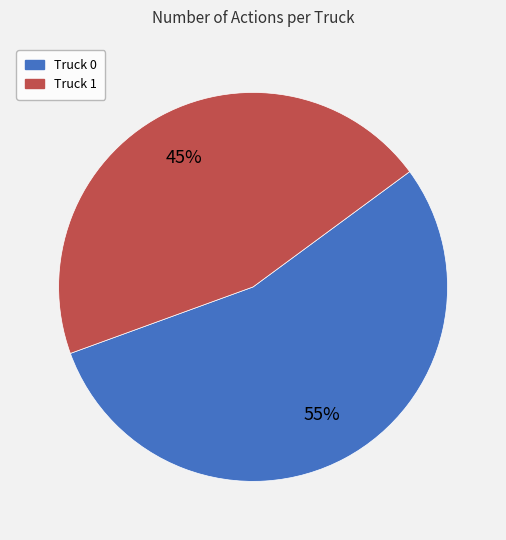

Is there any slice that represents more than half of the pie?

Yes